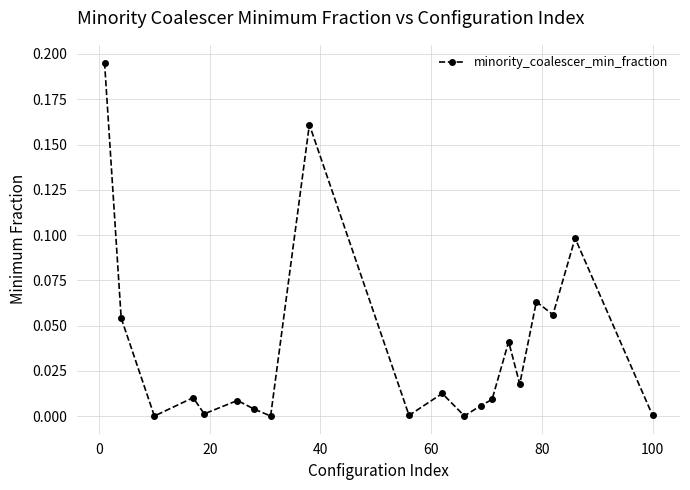

True or false: the data has more than 0 interior local peaks.

True